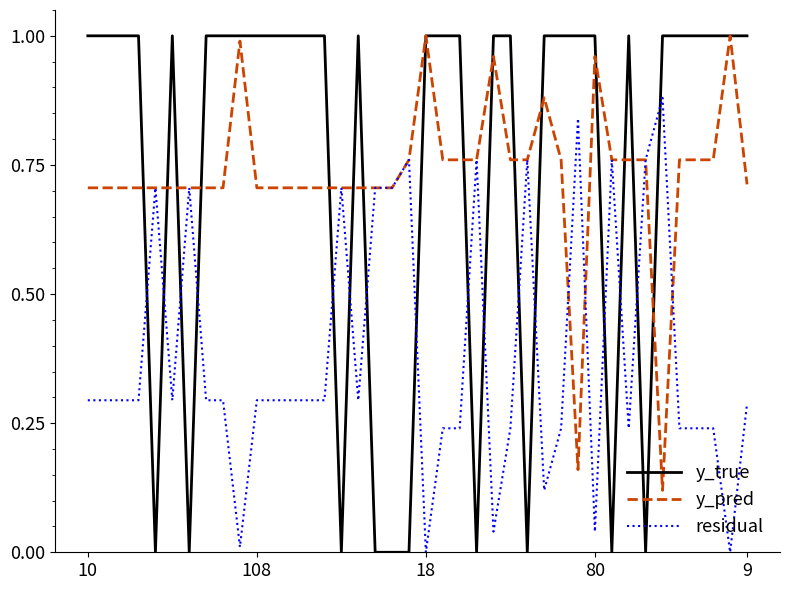

Which series has the widest spread of values?

y_true